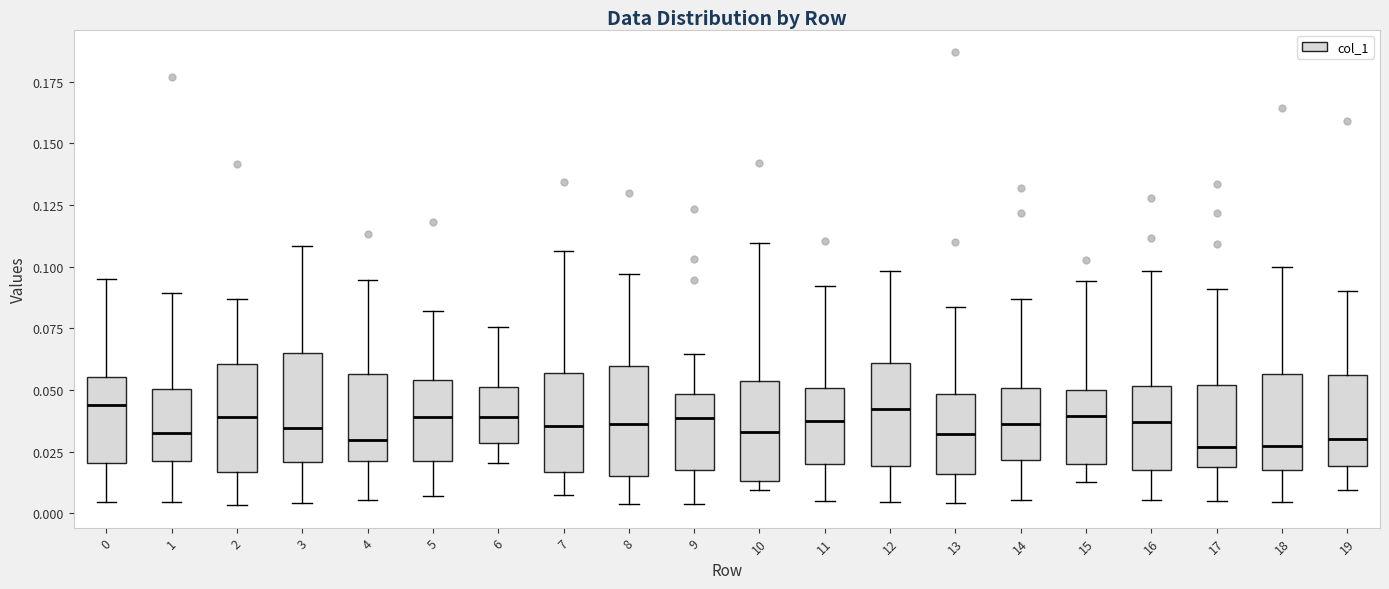

Reading left to right, read every box against the y-axis: the position of its median line, the range the box covers, and the ends of its whiskers. The values are not printed on the chart, so give them approximately, as read against the axis.

0: median 0.045, box 0.020 to 0.055, whiskers 0.005 to 0.095
1: median 0.035, box 0.020 to 0.050, whiskers 0.005 to 0.090
2: median 0.040, box 0.015 to 0.060, whiskers 0.005 to 0.085
3: median 0.035, box 0.020 to 0.065, whiskers 0.005 to 0.110
4: median 0.030, box 0.020 to 0.055, whiskers 0.005 to 0.095
5: median 0.040, box 0.020 to 0.055, whiskers 0.005 to 0.080
6: median 0.040, box 0.030 to 0.050, whiskers 0.020 to 0.075
7: median 0.035, box 0.015 to 0.055, whiskers 0.005 to 0.105
8: median 0.035, box 0.015 to 0.060, whiskers 0.005 to 0.095
9: median 0.040, box 0.015 to 0.050, whiskers 0.005 to 0.065
10: median 0.035, box 0.015 to 0.055, whiskers 0.010 to 0.110
11: median 0.040, box 0.020 to 0.050, whiskers 0.005 to 0.090
12: median 0.040, box 0.020 to 0.060, whiskers 0.005 to 0.100
13: median 0.030, box 0.015 to 0.050, whiskers 0.005 to 0.085
14: median 0.035, box 0.020 to 0.050, whiskers 0.005 to 0.085
15: median 0.040, box 0.020 to 0.050, whiskers 0.015 to 0.095
16: median 0.035, box 0.020 to 0.050, whiskers 0.005 to 0.100
17: median 0.025, box 0.020 to 0.050, whiskers 0.005 to 0.090
18: median 0.025, box 0.020 to 0.055, whiskers 0.005 to 0.100
19: median 0.030, box 0.020 to 0.055, whiskers 0.010 to 0.090